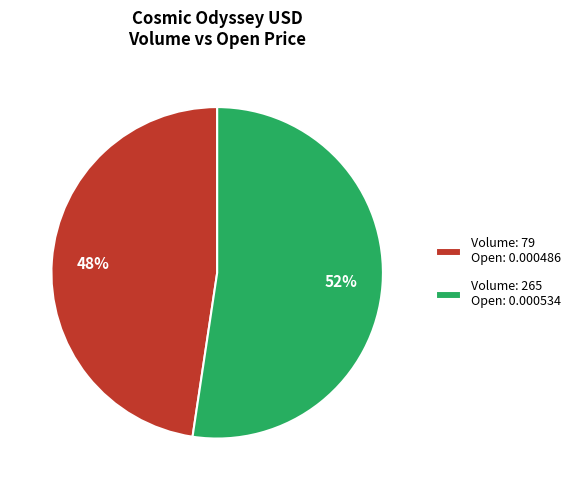

Which category accounts for the majority?

Volume: 265 Open: 0.000534